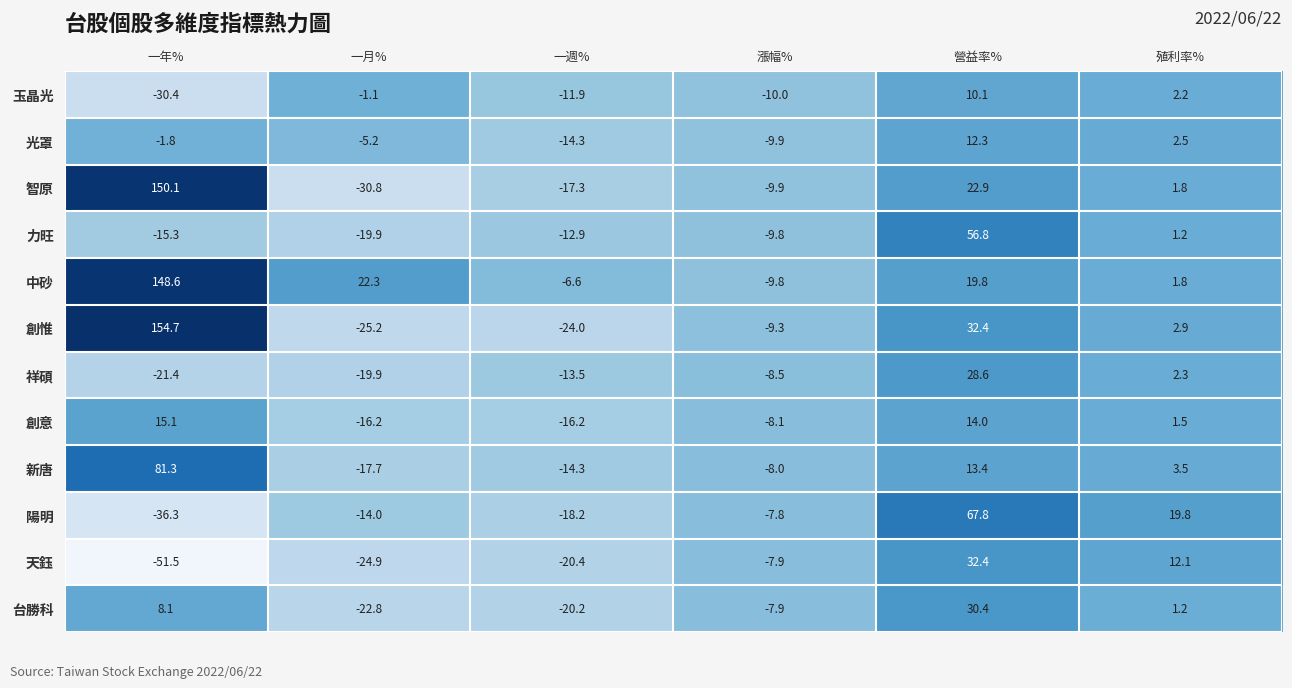

At how many categories does at least one series exceed 147?

1